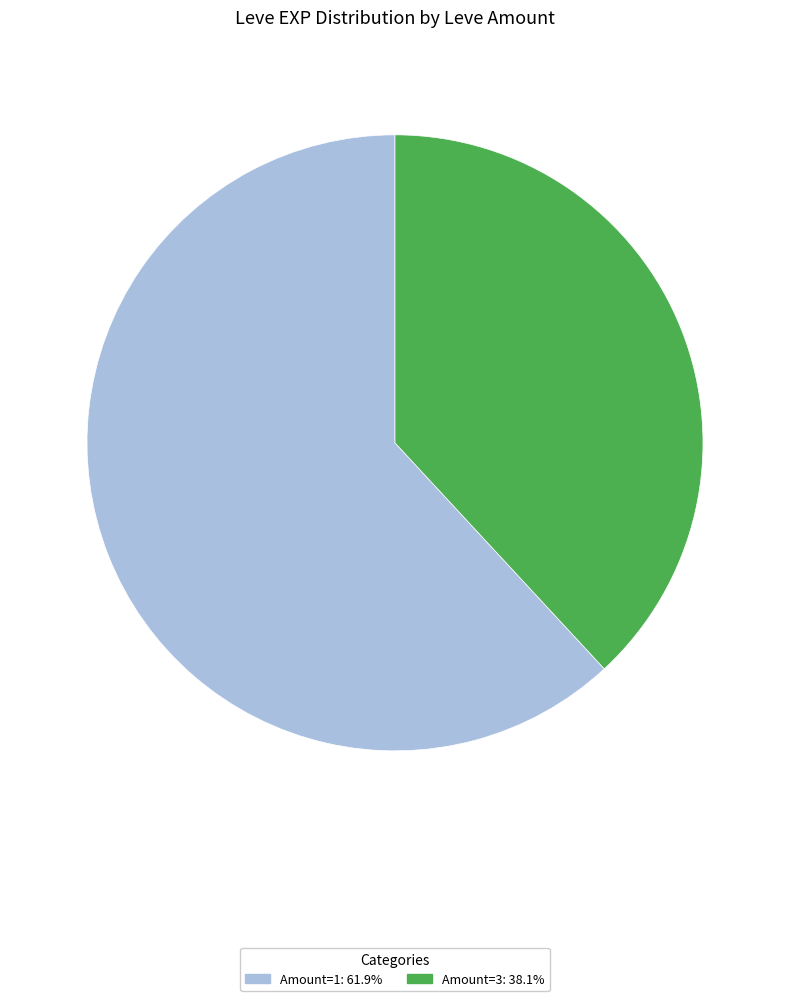

Is there a majority slice in this chart?

Yes